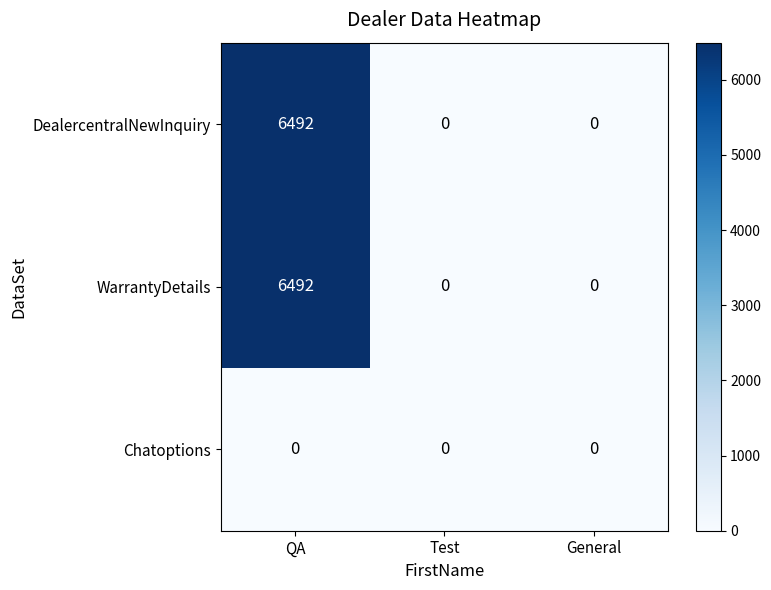

True or false: DealercentralNewInquiry has a value of 0 at General.

True